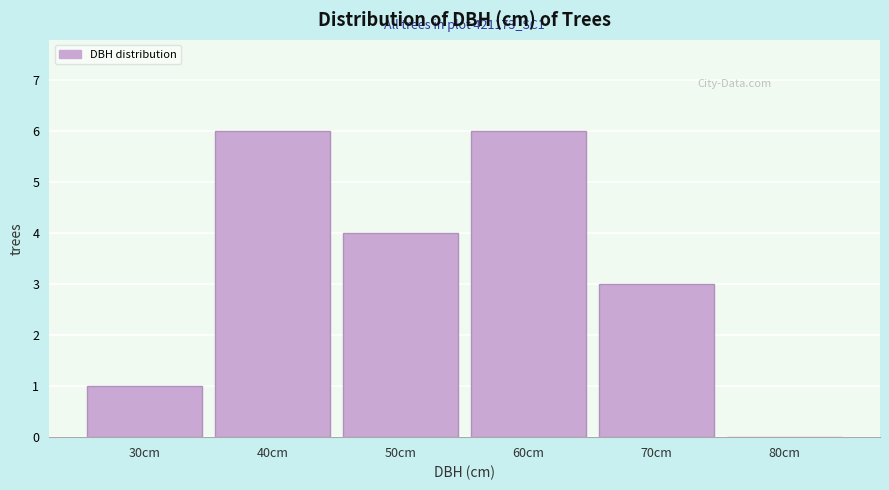

Reading left to right, transcribe all the data shown in this chart.

30cm=1	40cm=6	50cm=4	60cm=6	70cm=3	80cm=0